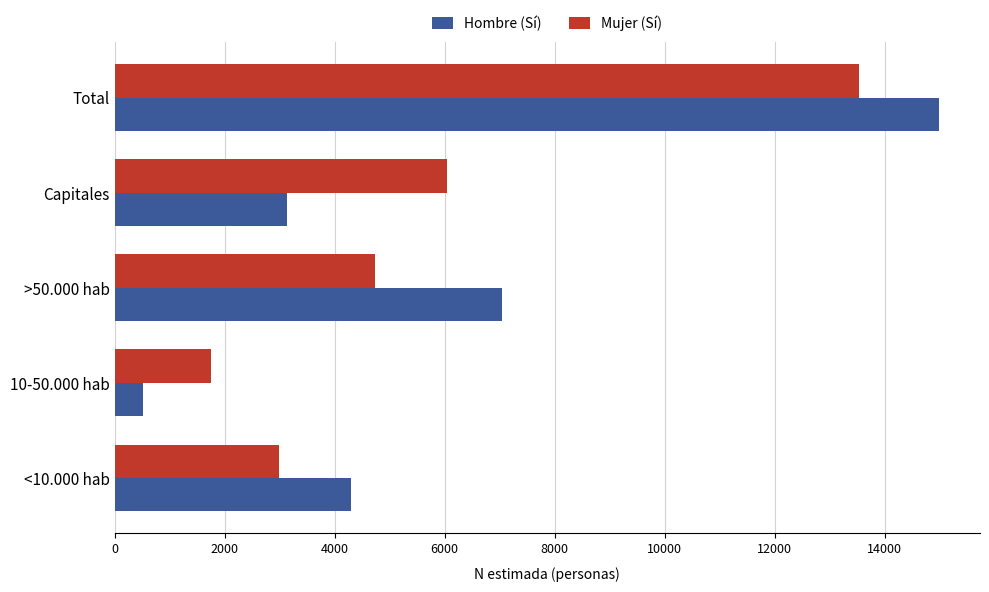

What is the difference between the Mujer (Sí) values at Total and 10-50.000 hab?

11772